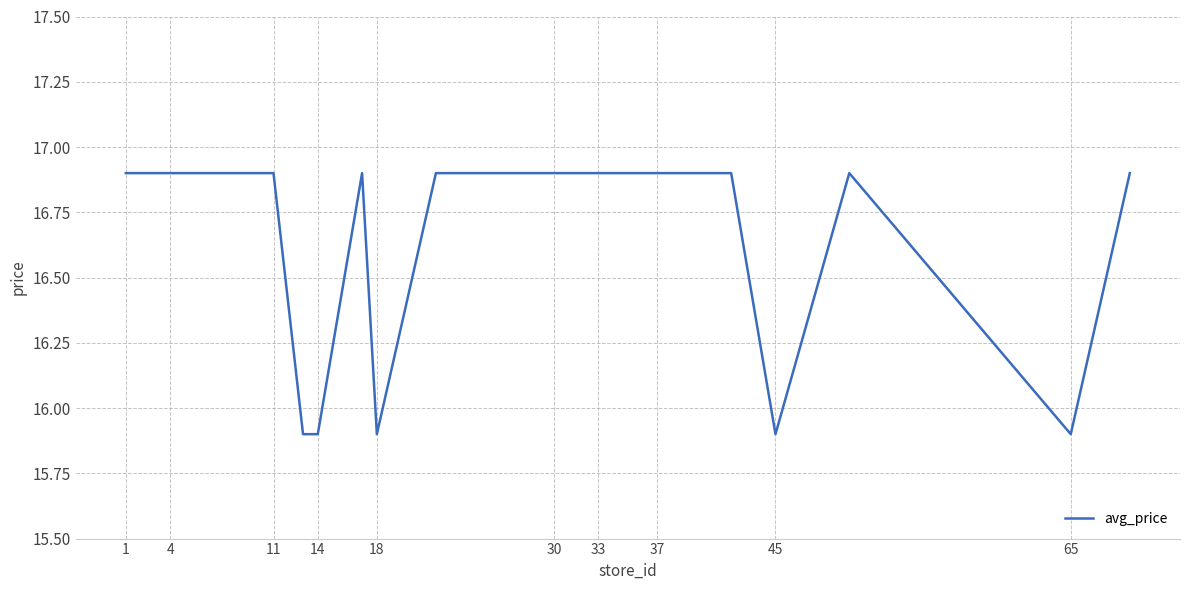

How many values exceed 16?

15